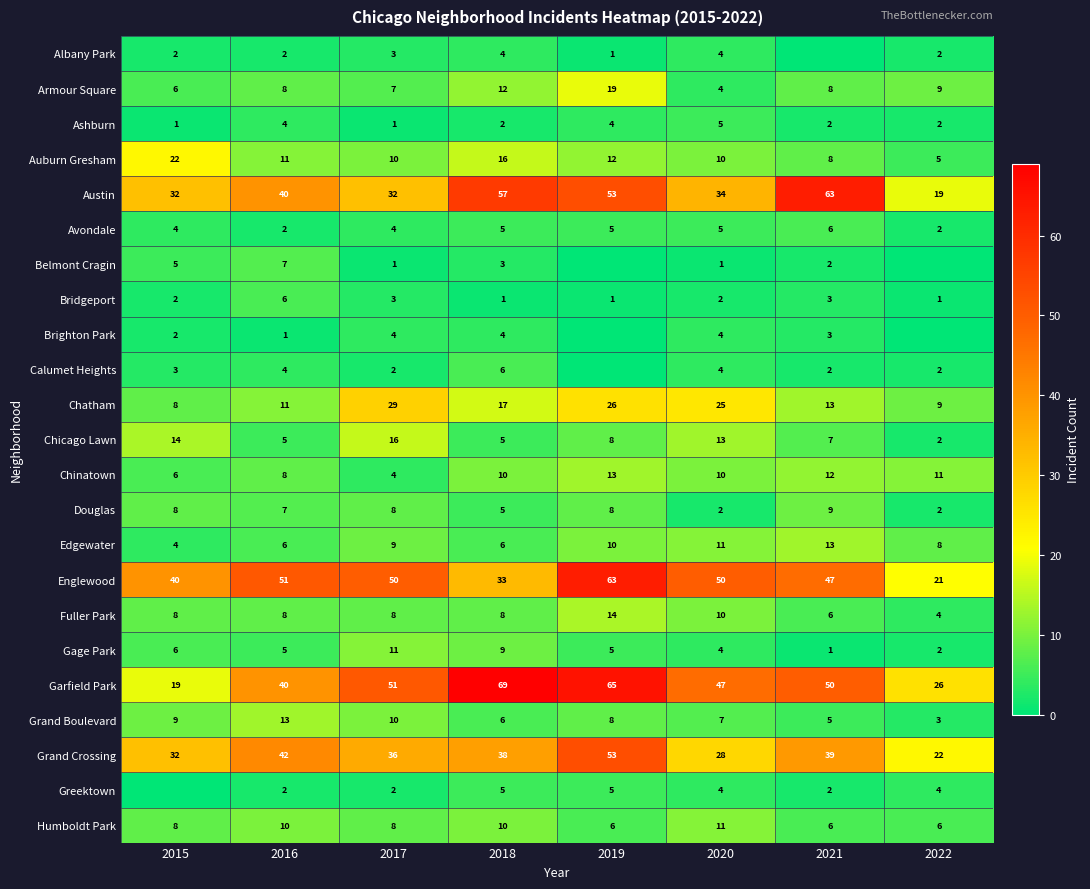

At which label does Chatham reach its peak?

2017